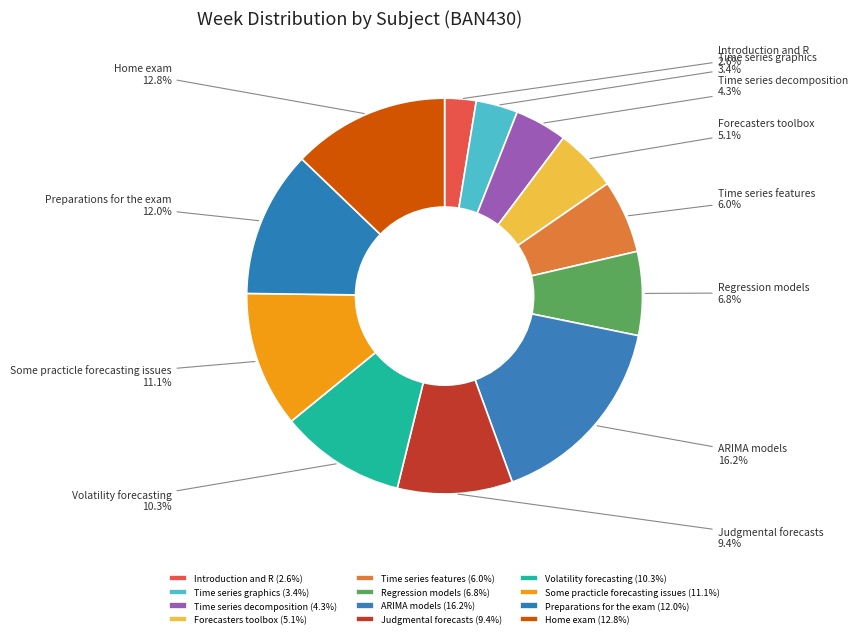

Which has a higher value, Introduction and R or Volatility forecasting?

Volatility forecasting